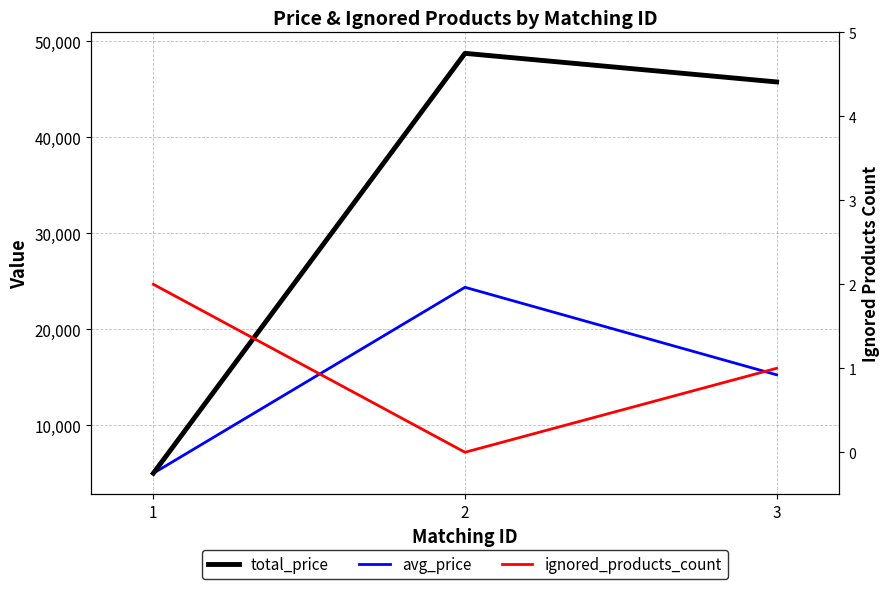

Reading left to right, list all the values displayed in this chart.

total_price: 1=5000	2=48760	3=45780
avg_price: 1=5000	2=24380	3=15260
ignored_products_count: 1=2	2=0	3=1